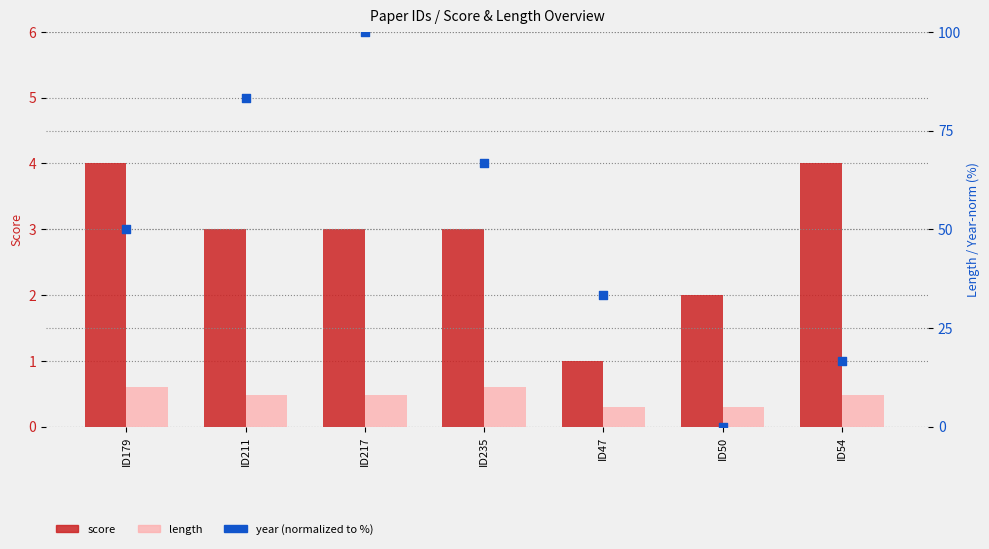

What are all the series names shown in the legend?

score, length, year (normalized)